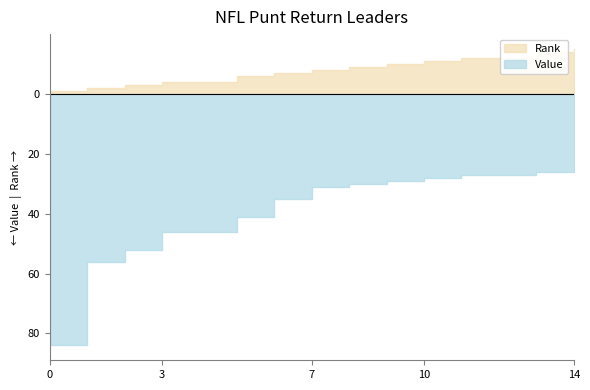

What is the sum of all Rank values?

118